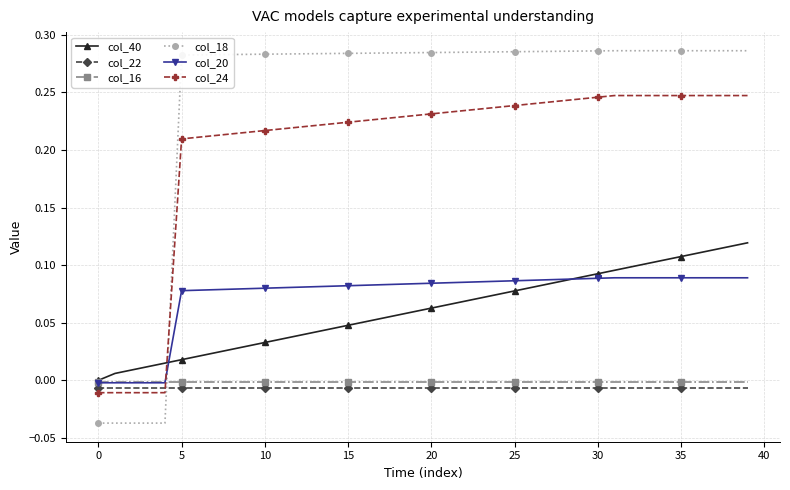

What are all the series names shown in the legend?

col_40, col_22, col_16, col_18, col_20, col_24